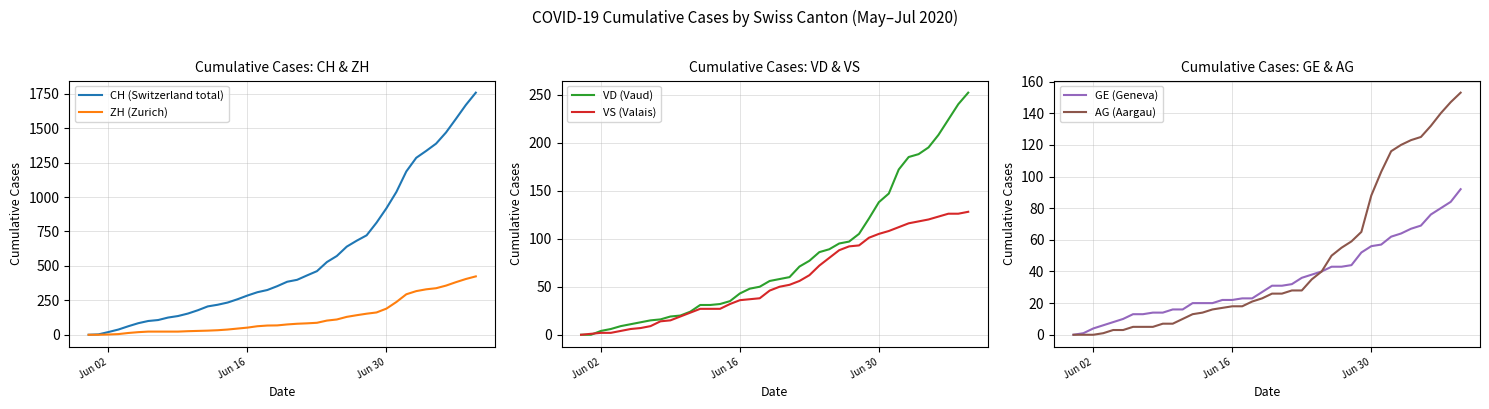

How many data points in CH (Switzerland total) are above 385?

19